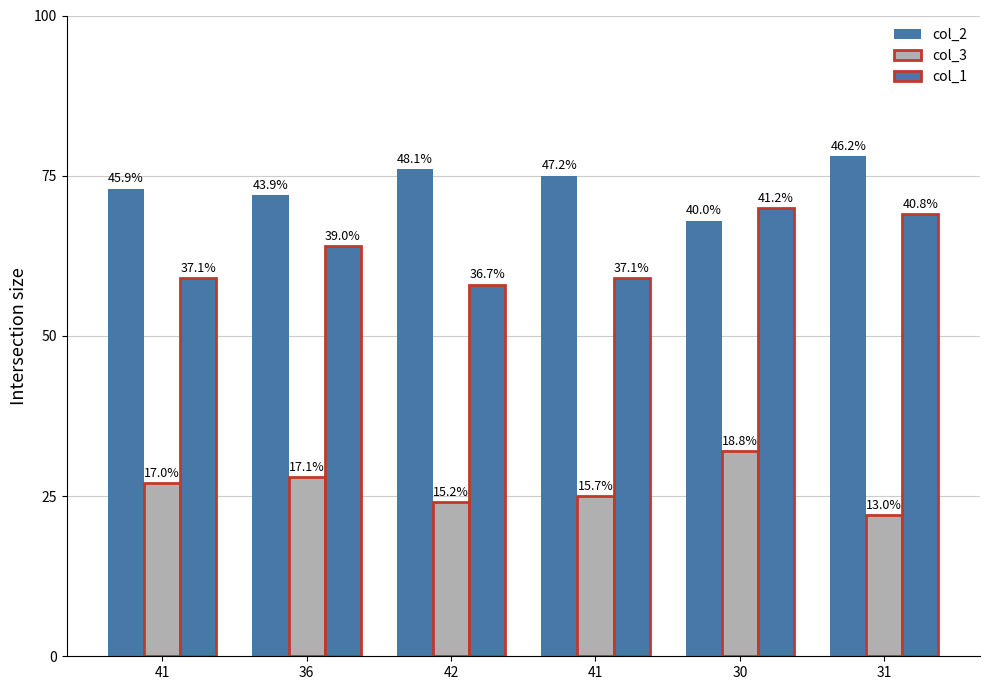

List the series in order of their peak value, highest first.

col_2, col_1, col_3